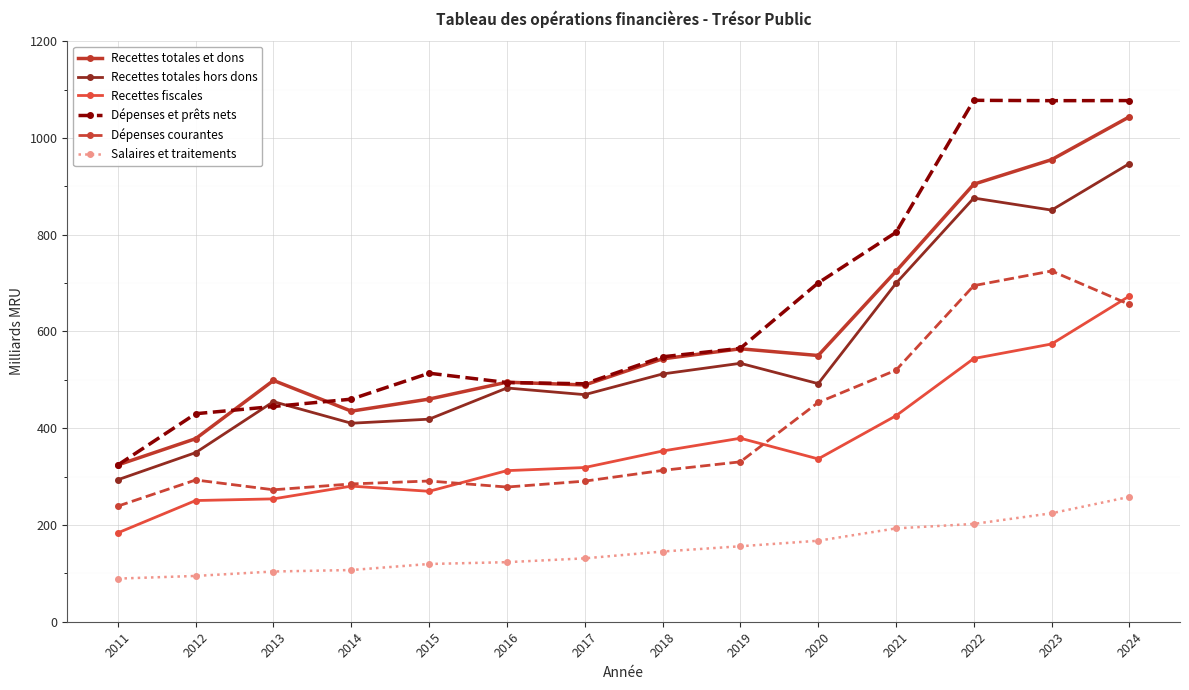

What is the greatest value displayed?

1077.7